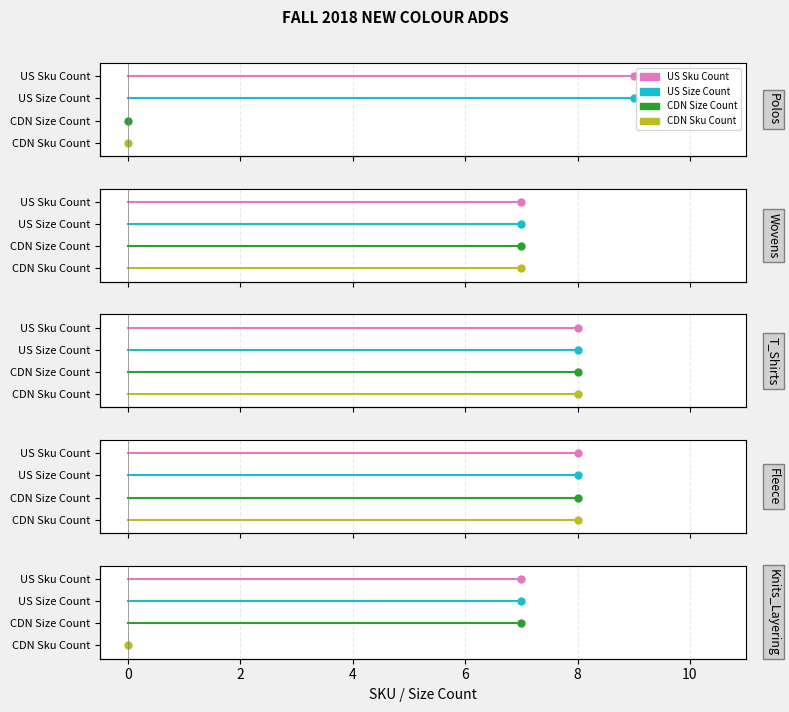

Is it true that CDN Size Count equals 0 at 2?

False